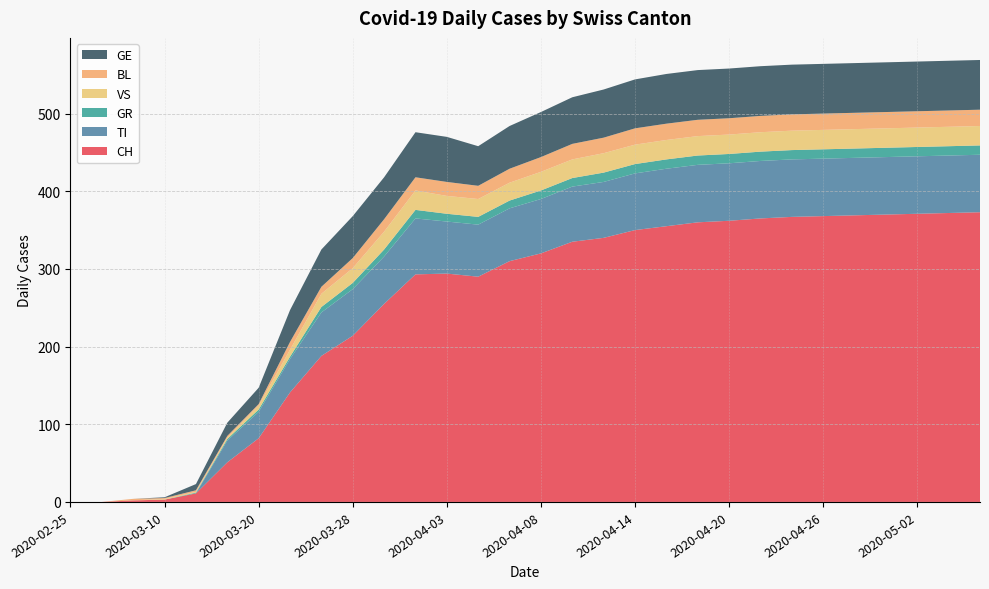

Reading right to left, list all the values displayed in this chart.

CH: 373	372	371	370	369	368	367	365	362	360	355	350	340	335	320	310	290	294	293	255	214	188	141	82	51	11	3	2	0	0
TI: 74	74	74	74	74	74	74	74	74	74	74	73	72	71	70	68	67	67	72	61	60	56	43	34	28	0	0	0	0	0
GR: 12	12	12	12	12	12	12	12	12	12	12	12	12	11	11	10	10	10	11	9	8	7	3	3	2	1	0	0	0	0
VS: 25	25	25	25	25	25	25	25	25	25	25	25	25	24	24	23	23	23	25	23	19	17	9	5	2	1	1	0	0	0
BL: 21	21	21	21	21	21	21	21	21	21	21	21	20	20	19	18	17	18	17	16	13	9	10	2	2	2	1	2	0	0
GE: 64	64	64	64	64	64	64	64	64	64	64	63	62	60	58	55	51	58	58	54	54	48	41	21	17	8	1	0	0	0